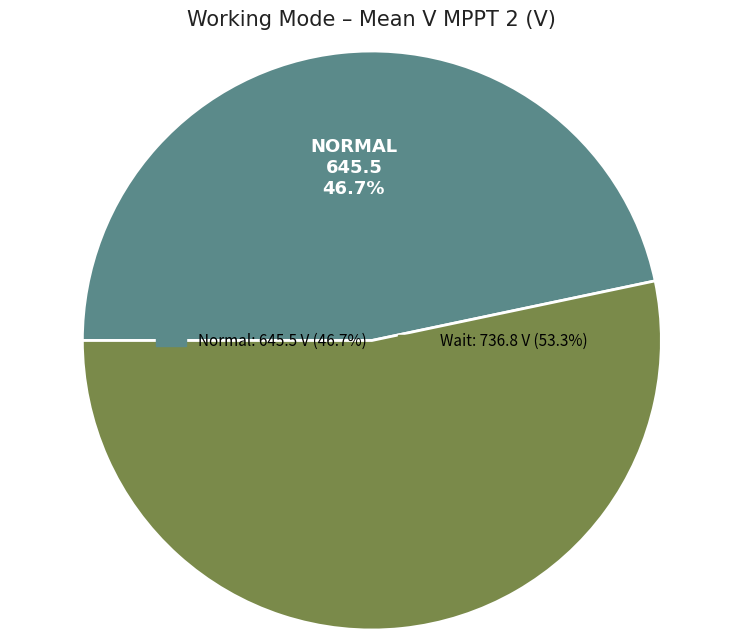

Do Wait and Normal together represent more than half of the pie?

Yes